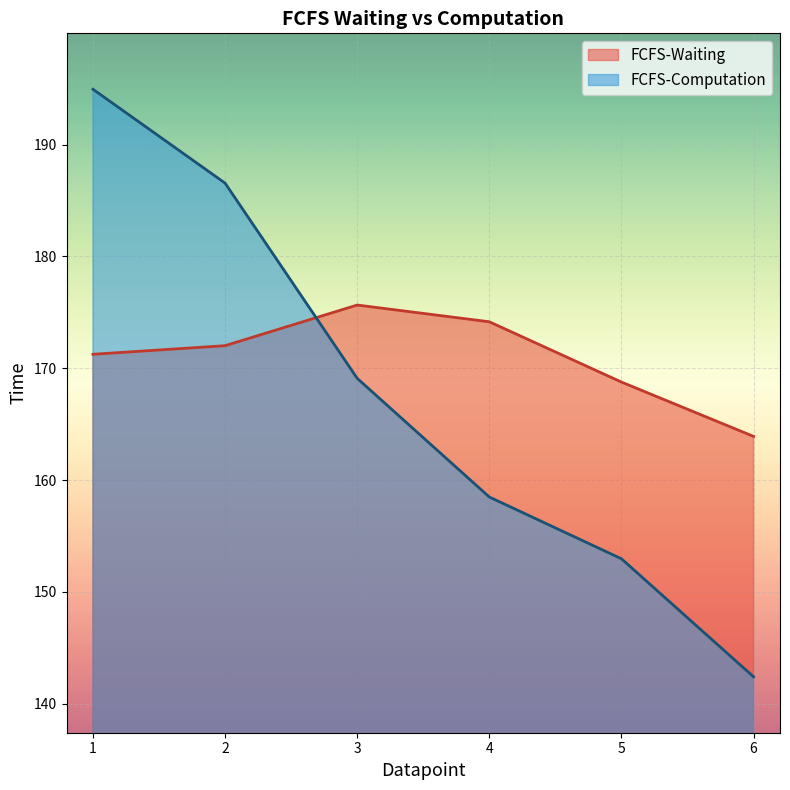

At 6, list the series in order from smallest to largest.

FCFS-Computation, FCFS-Waiting